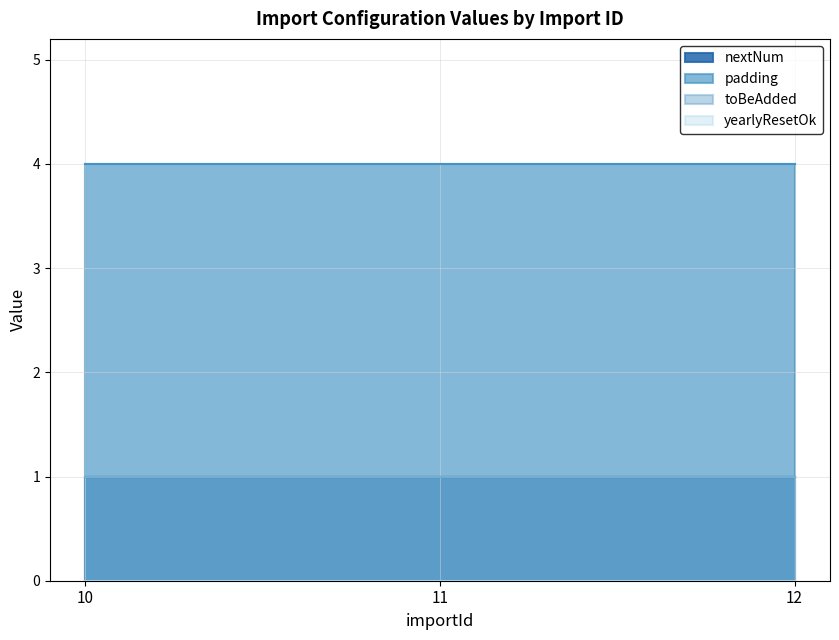

Which series changed the most between 10 and 11?

nextNum